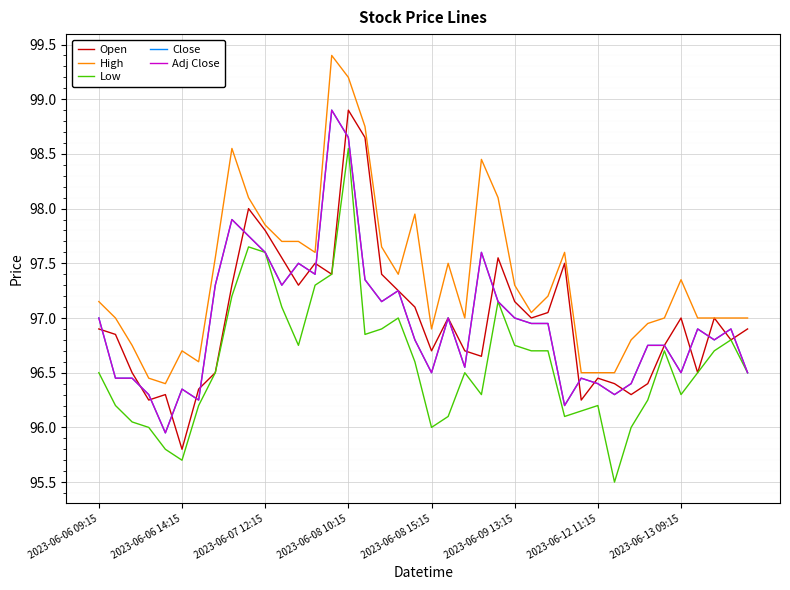

Is this an area chart (filled region under the line)?

No